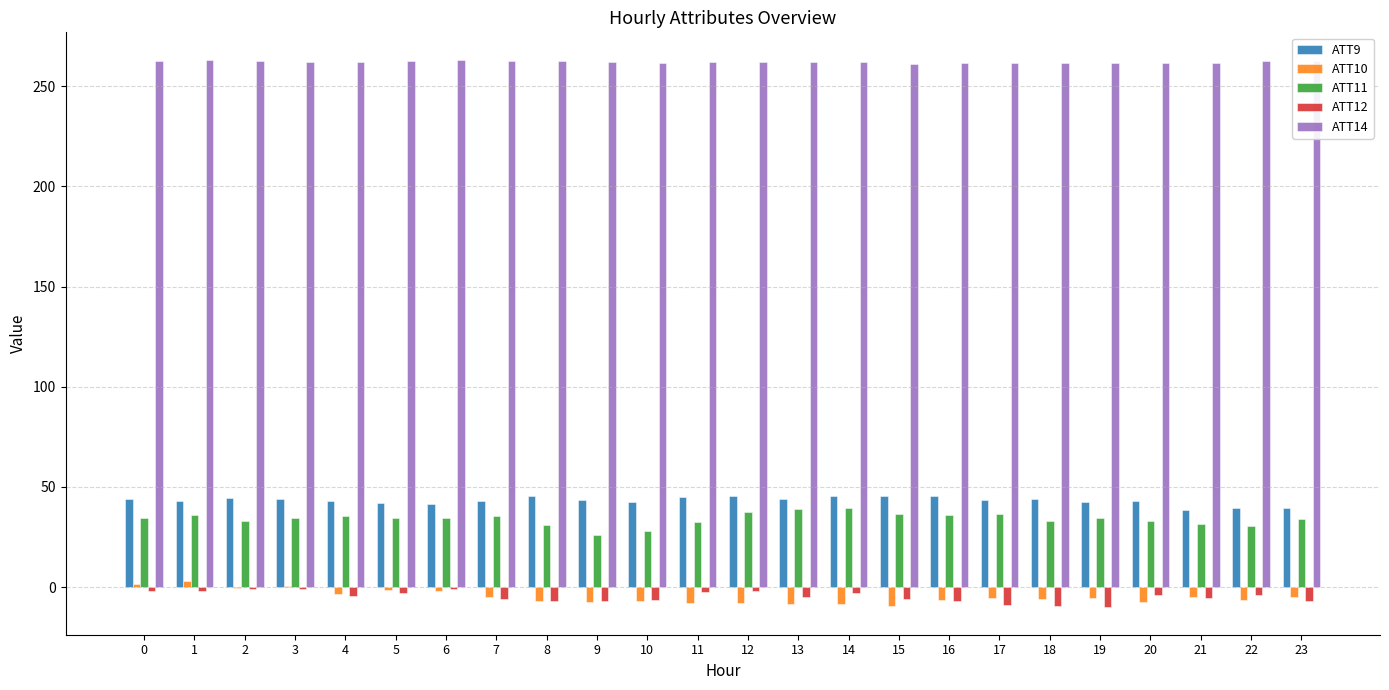

What is the sum of all ATT14 values?

6290.1